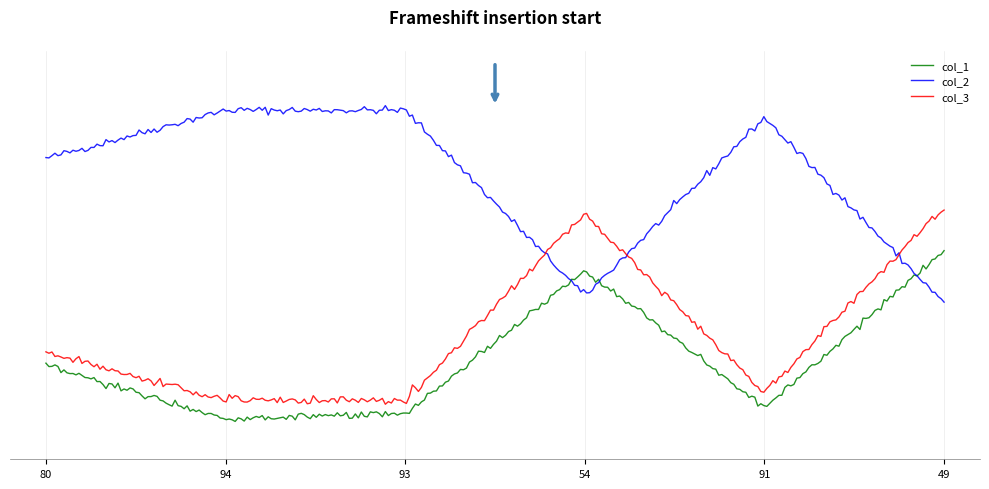

What are all the series names shown in the legend?

col_1, col_2, col_3